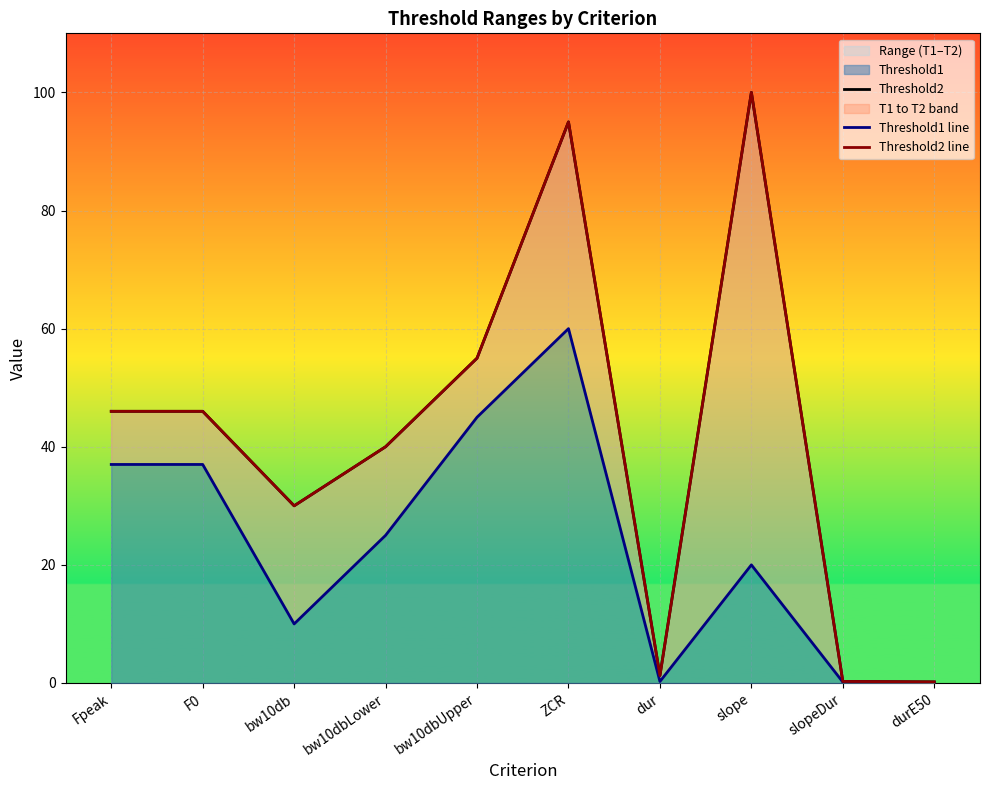

At which category is the sum across all series the highest?

ZCR